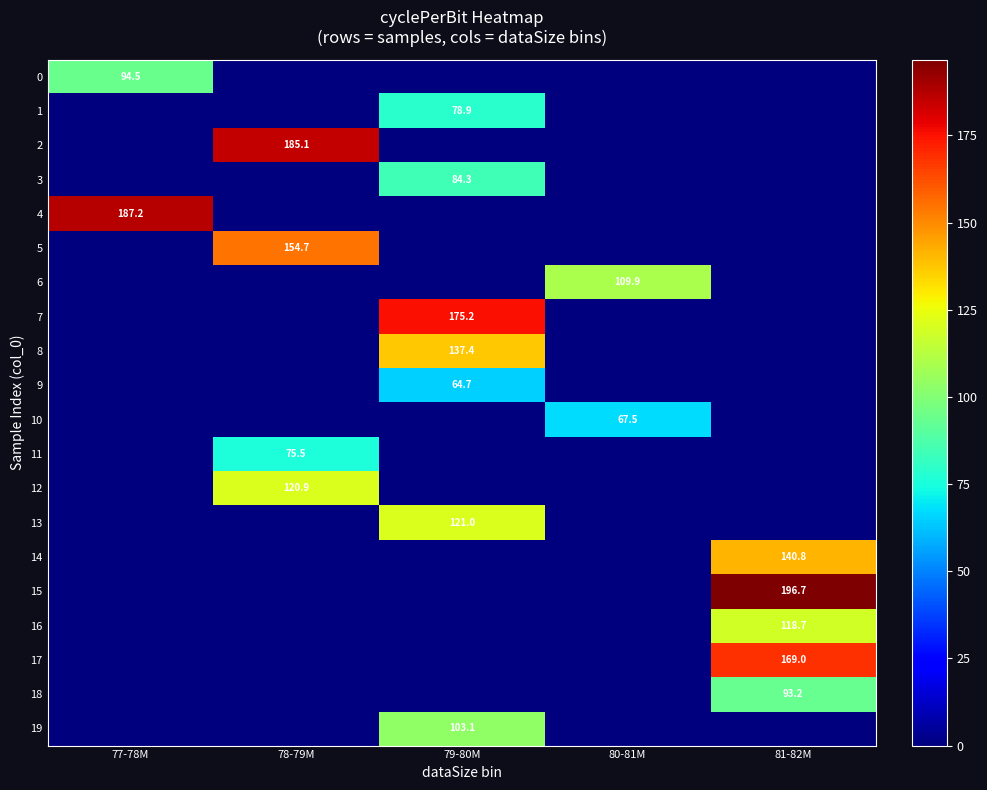

The value of 16 at 81-82M is 118.7. True or false?

True